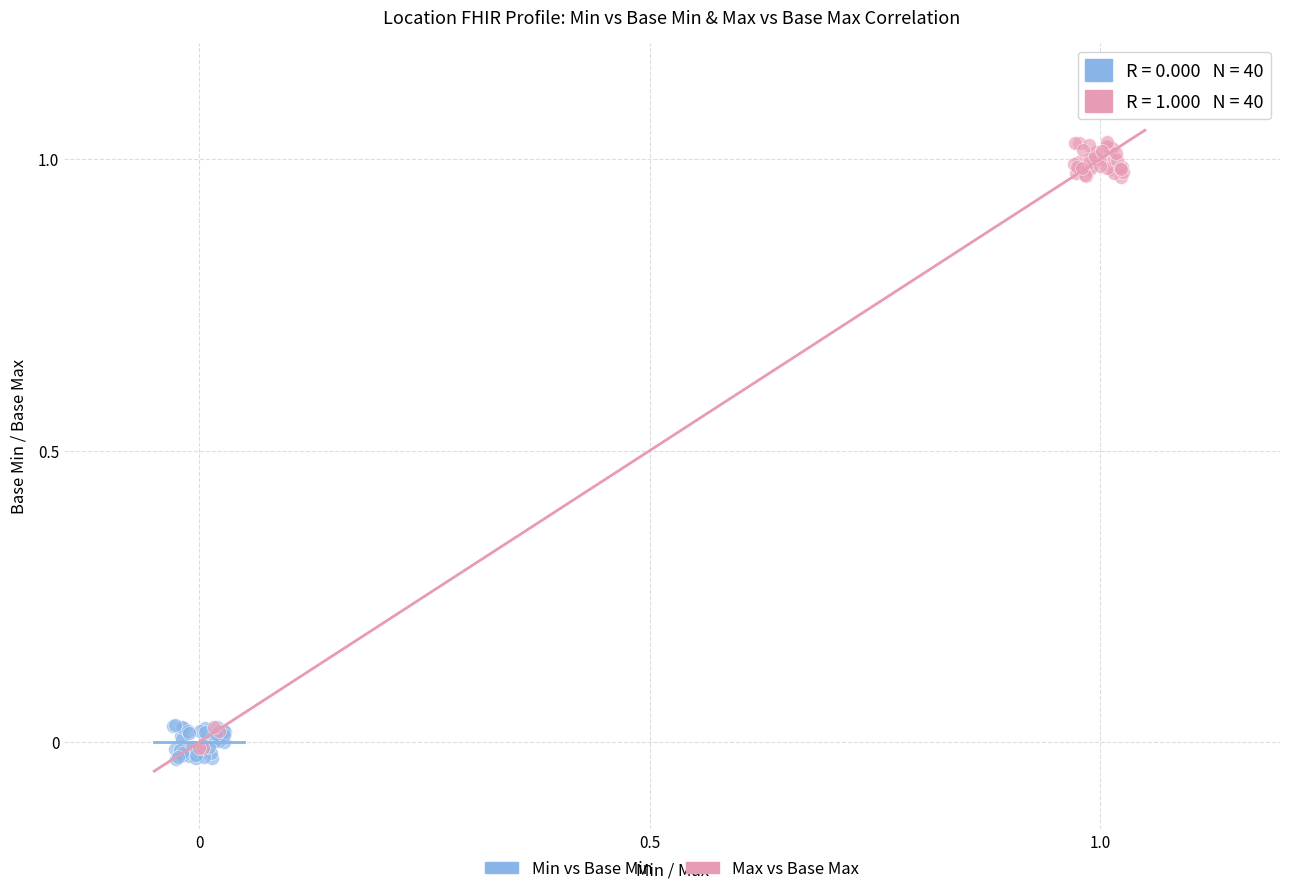

Which series reaches the minimum Y coordinate?

Min vs Base Min